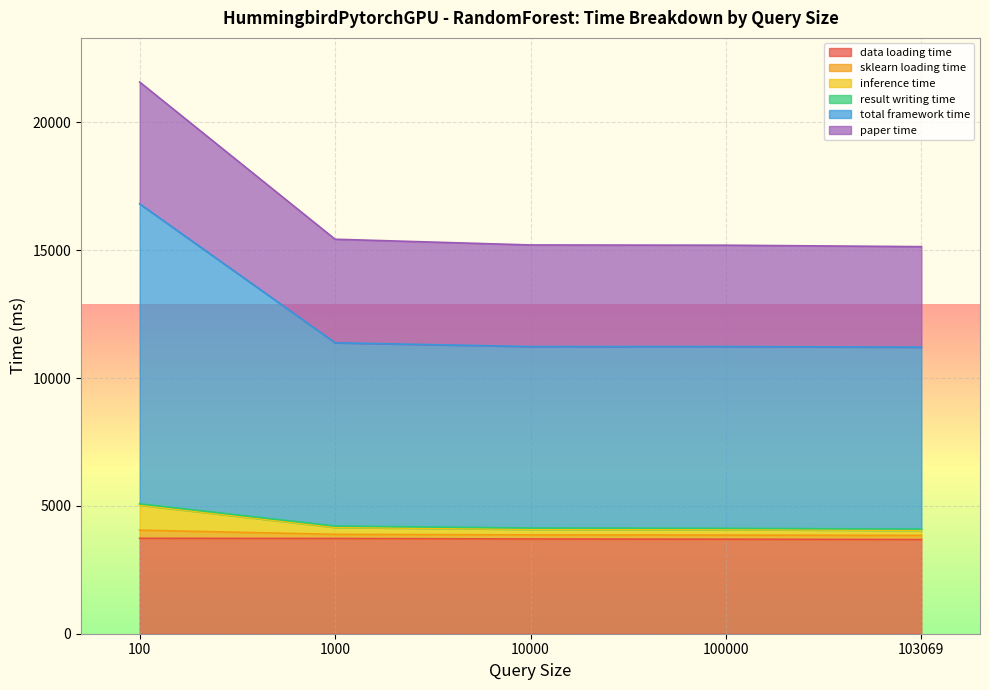

What is the difference between the sklearn loading time values at 100000 and 103069?

23.7